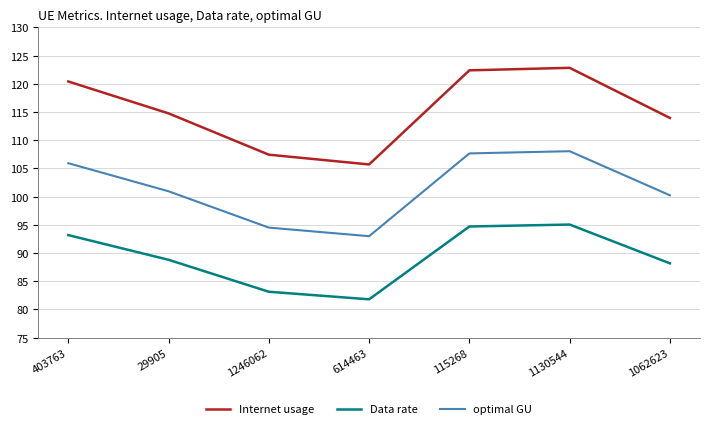

What are all the series names shown in the legend?

Internet usage, Data rate, optimal GU